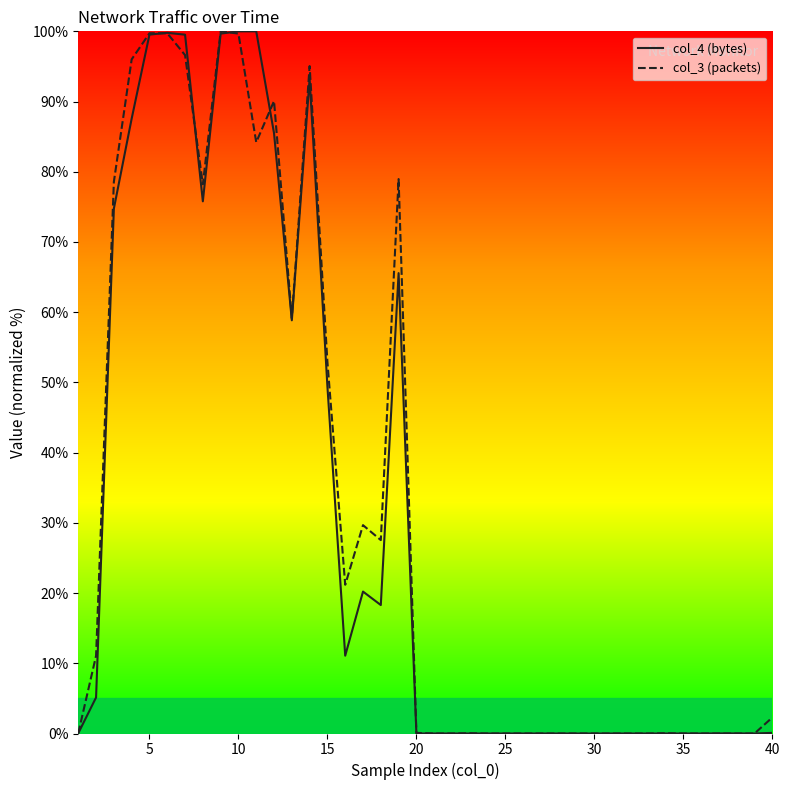

What is the greatest value displayed?

100.0